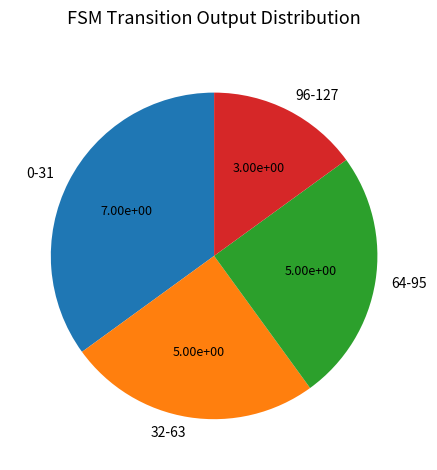

True or false: 0-31 accounts for 43% of the total.

False